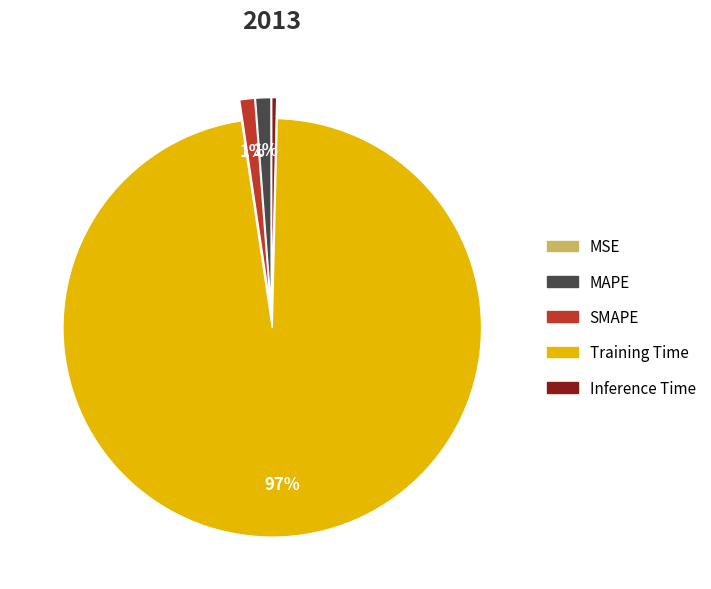

Combined, do Inference Time and Training Time account for over 50%?

Yes